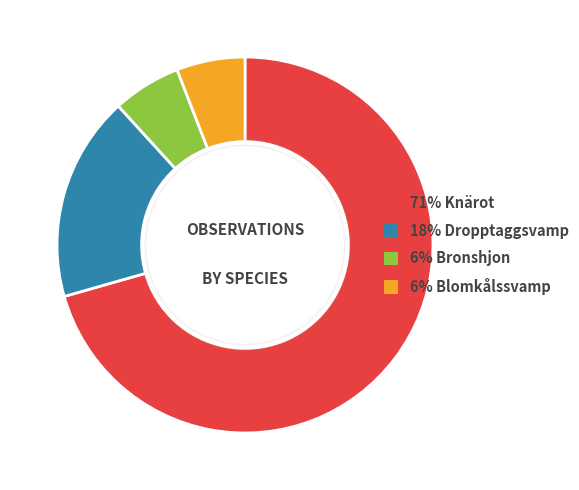

Is there any slice that represents more than half of the pie?

Yes